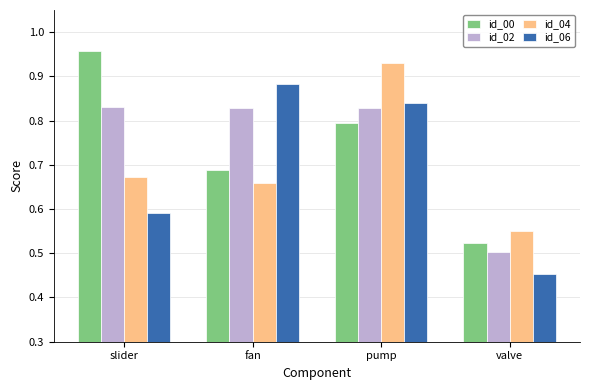

What is the label of the 1st bar from the left?

slider